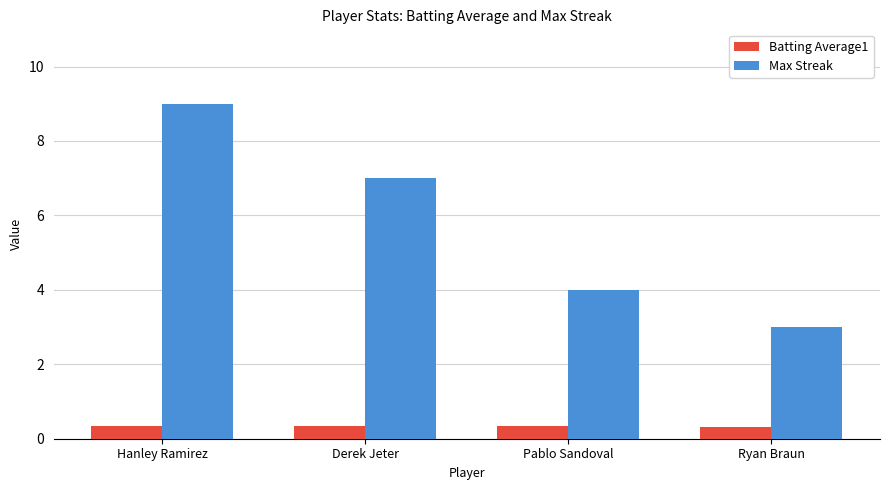

What is the label of the 2nd bar from the right?

Pablo Sandoval